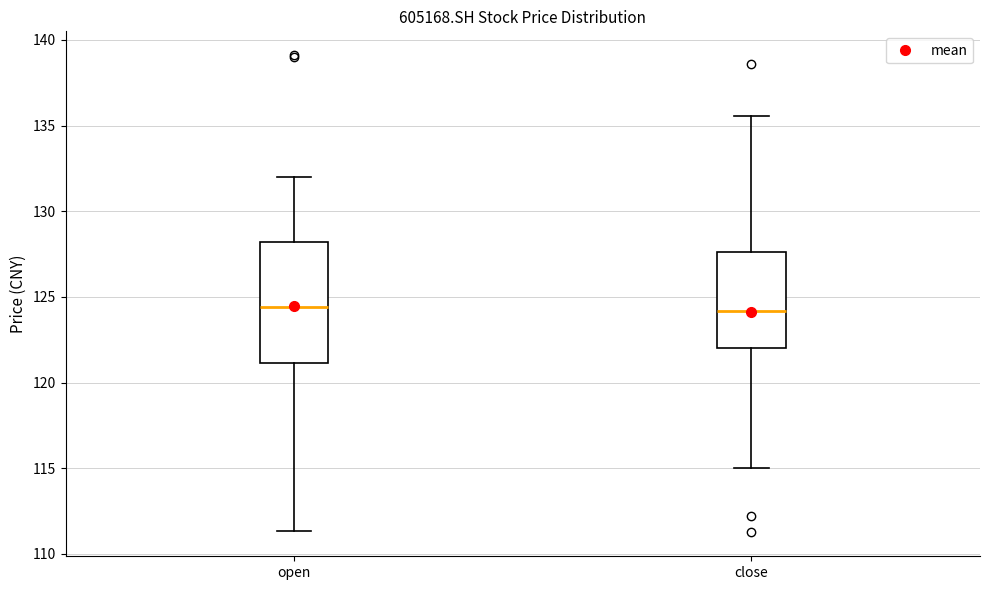

Where does the upper whisker of the box for close end on the y-axis? The values are not printed on the chart, so give them approximately, as read against the axis.

135.5